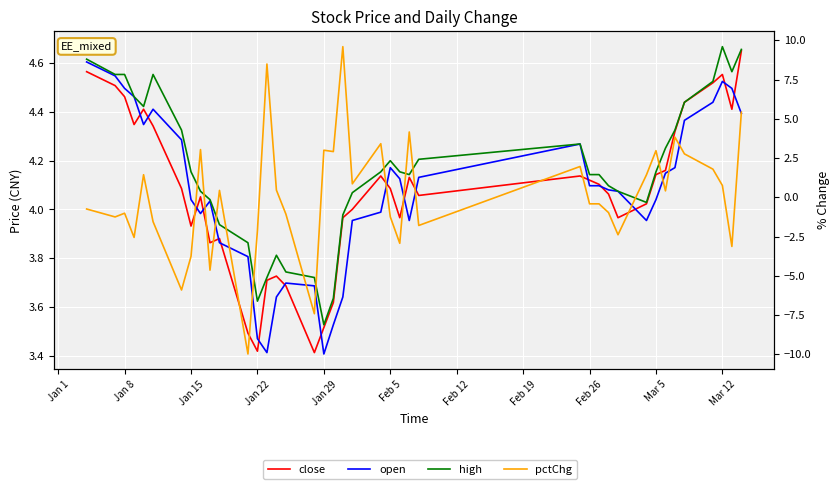

True or false: open has more than 2 points higher than both neighbors.

True